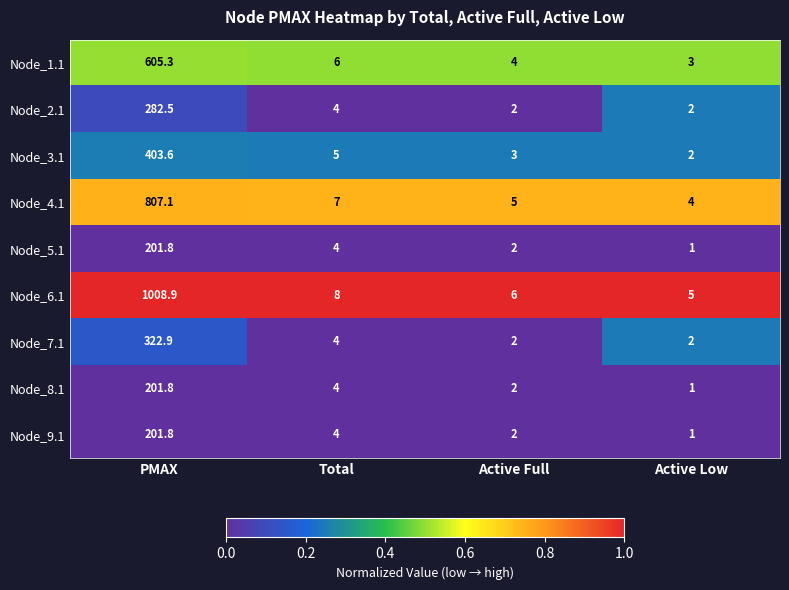

Between PMAX and Active Low, which series saw the biggest shift?

Node_6.1